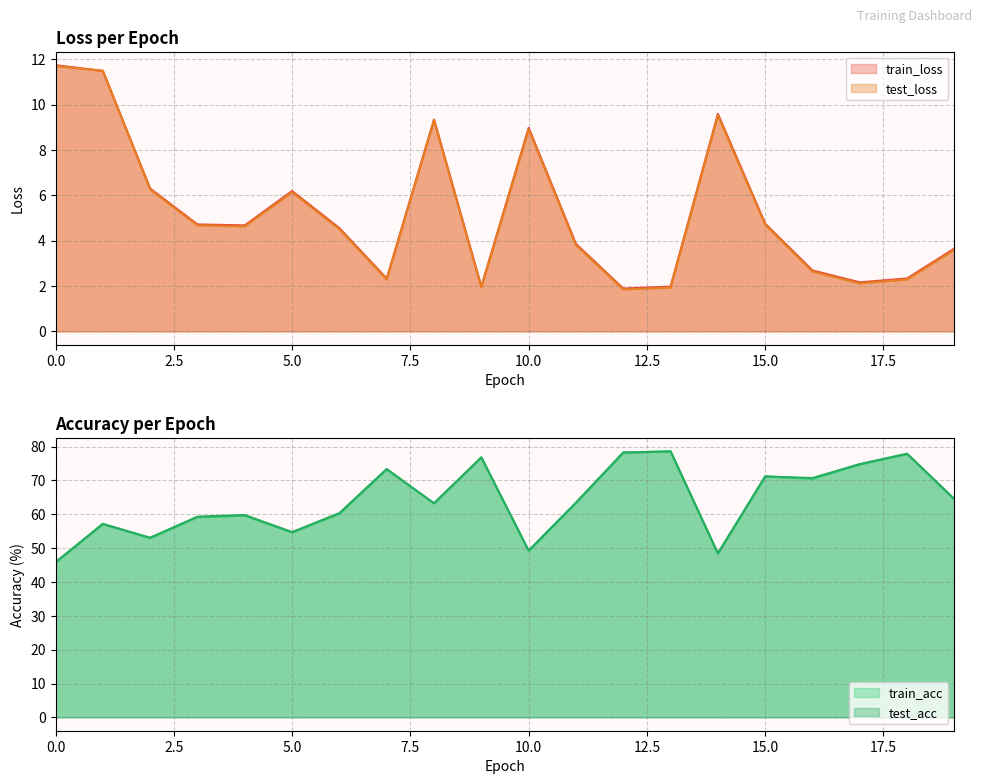

What is the spread (max minus min) of values at 4?

55.2